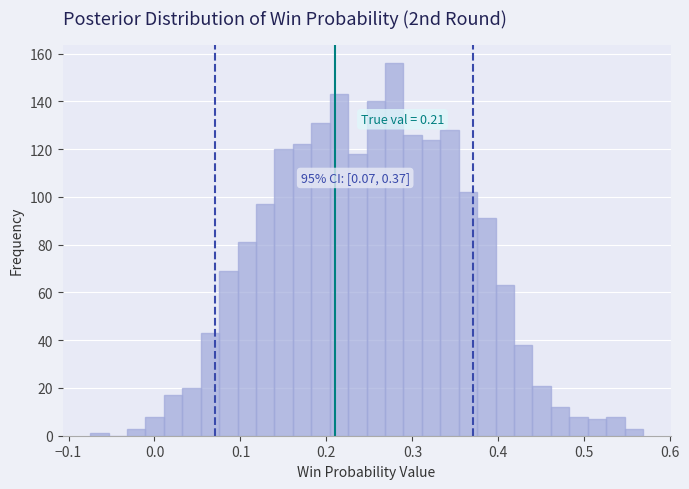

Read against the x-axis, roughly where is the centre of the tallest bar?

0.28